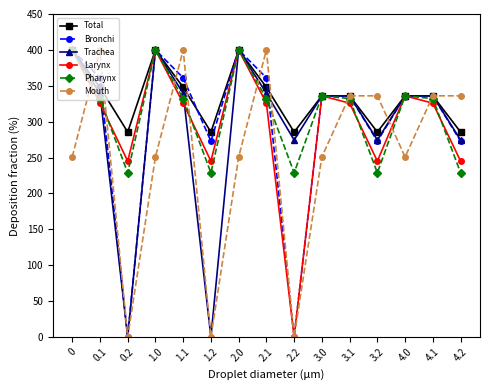

What are all the series names shown in the legend?

Total, Bronchi, Trachea, Larynx, Pharynx, Mouth